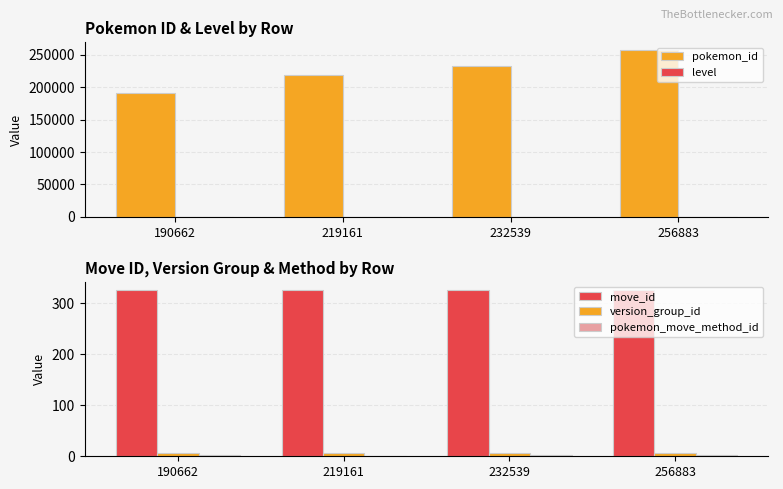

At how many categories does at least one series exceed 54992?

4